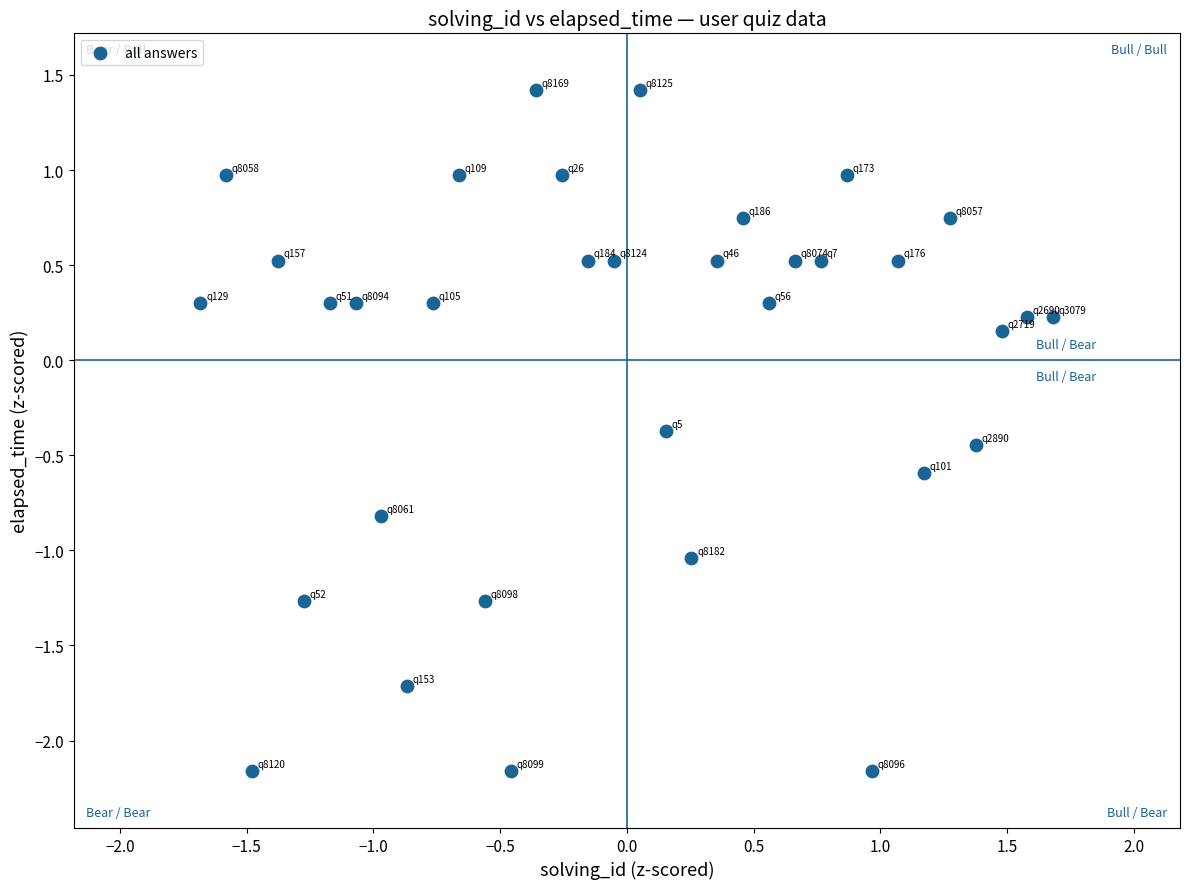

What is the range of X values (max minus min)?

3.4